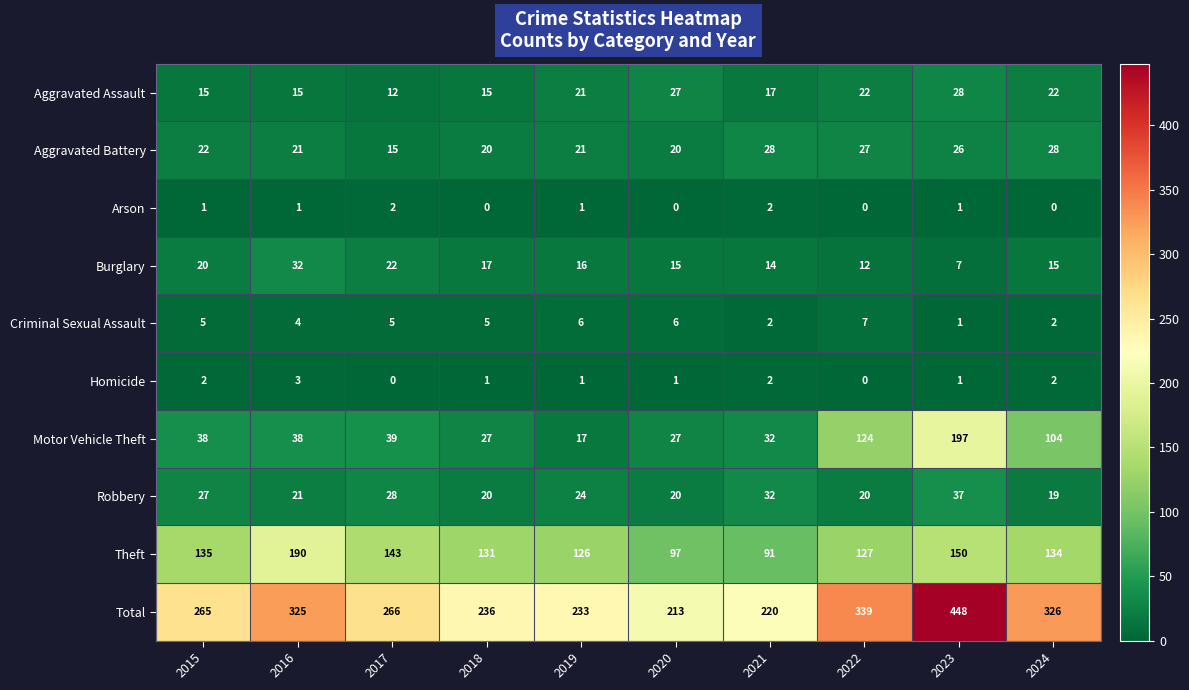

True or false: Arson has a value of 2 at 2017.

True